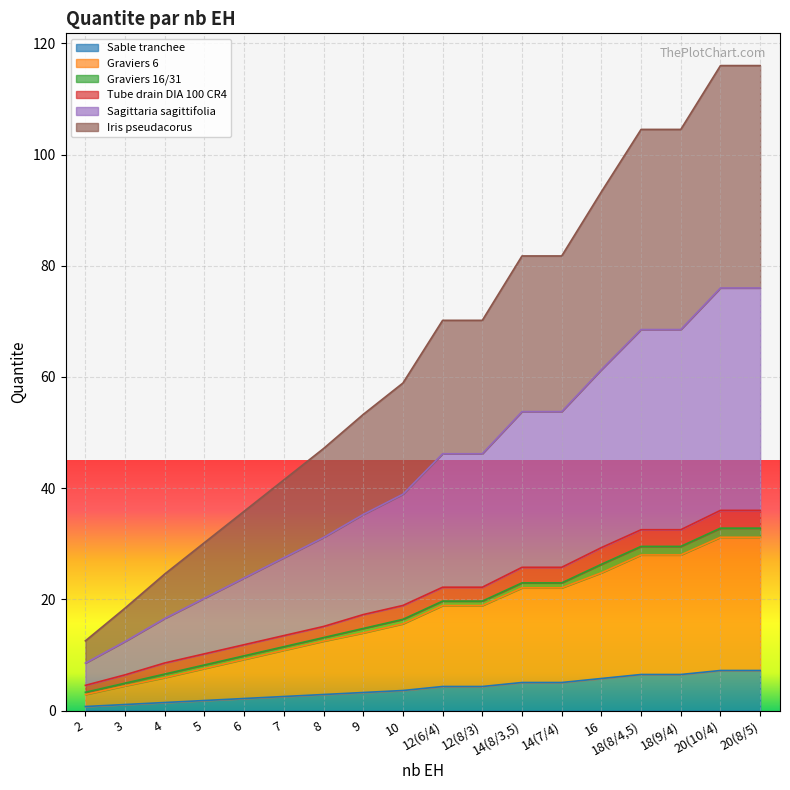

Between 5 and 7, which series saw the biggest shift?

Iris pseudacorus